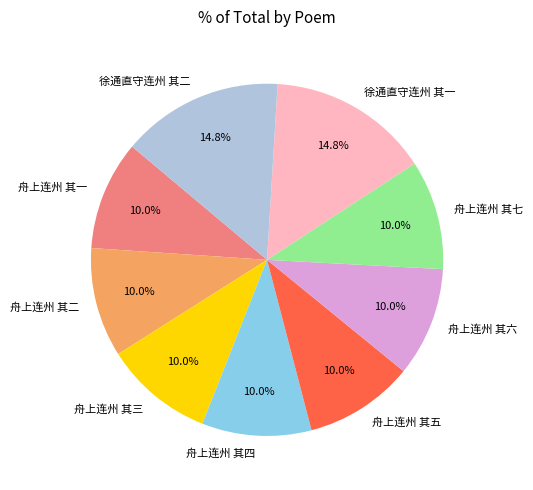

How many segments does this pie chart have?

9